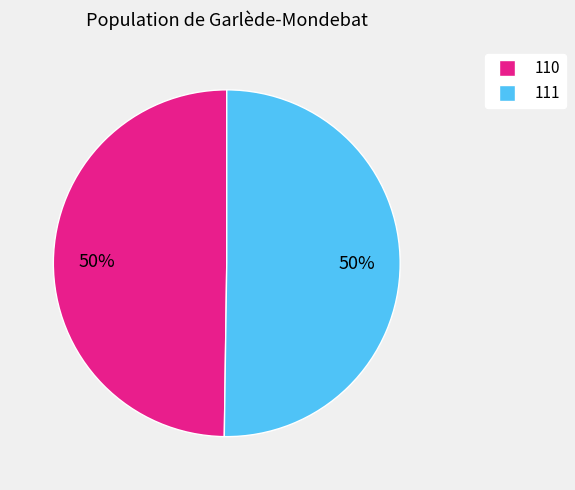

True or false: 110 accounts for 39% of the total.

False